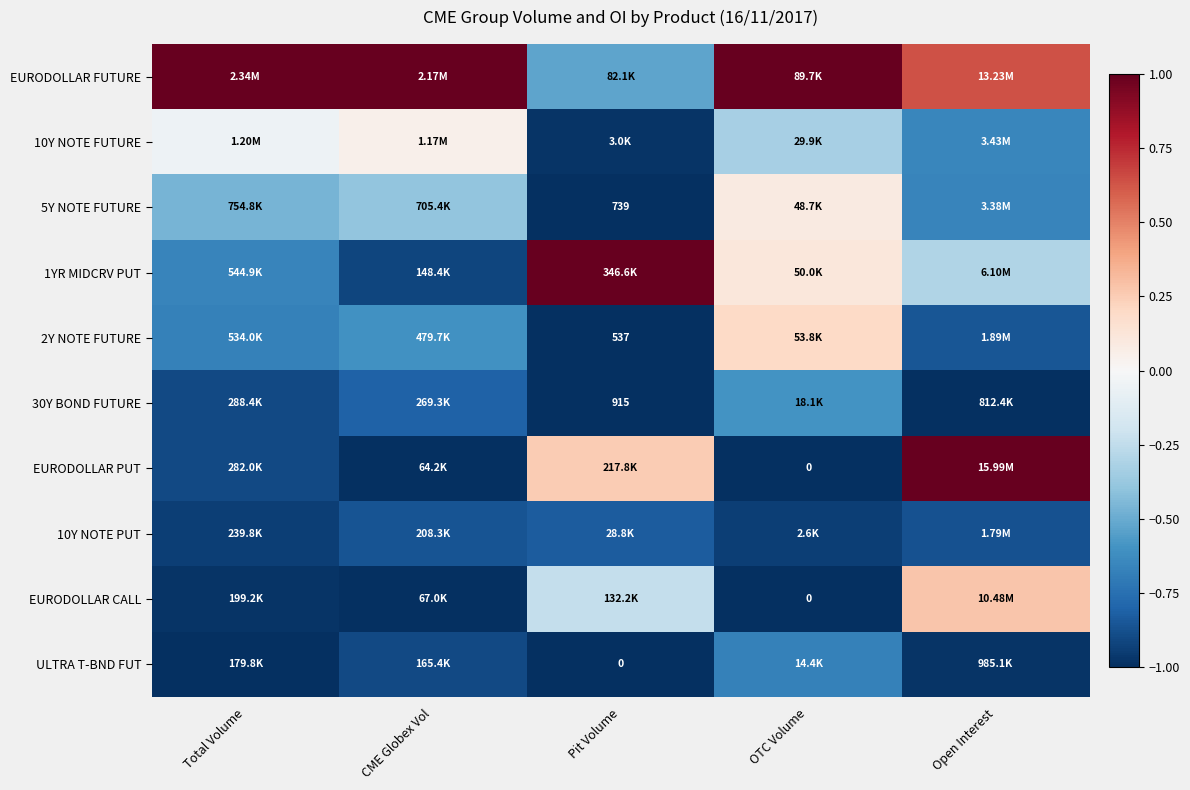

What is the total value across all series at Total Volume?

-5.6